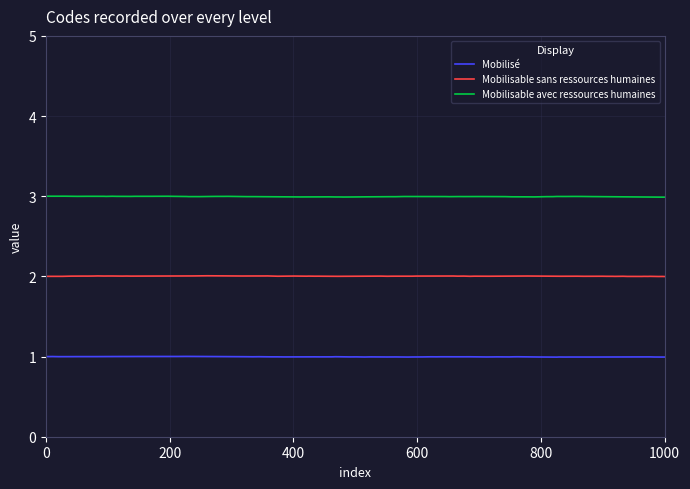

Which series has the largest total across all categories?

Mobilisable avec ressources humaines